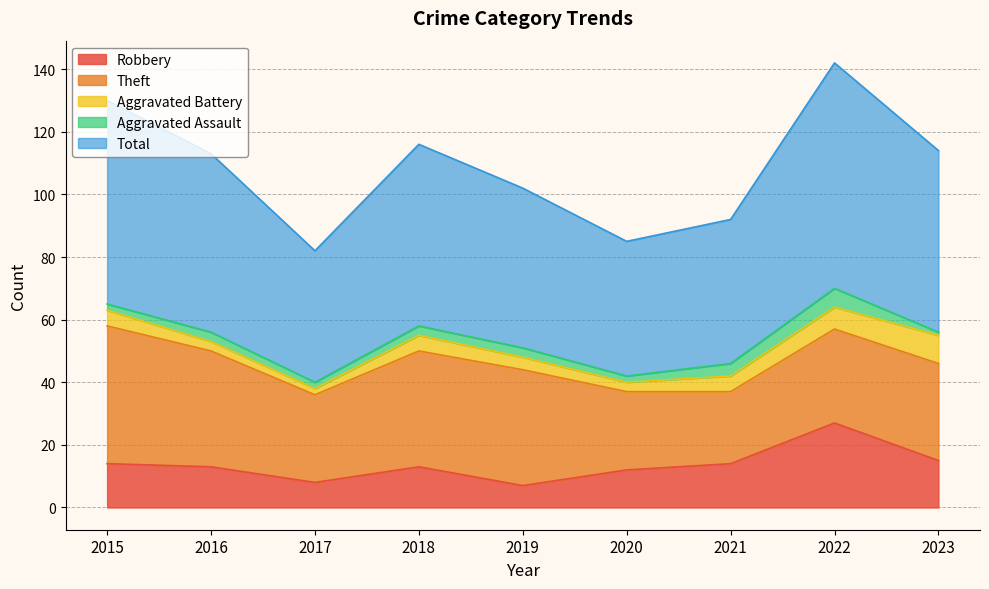

True or false: Theft and Aggravated Assault intersect in this chart.

False